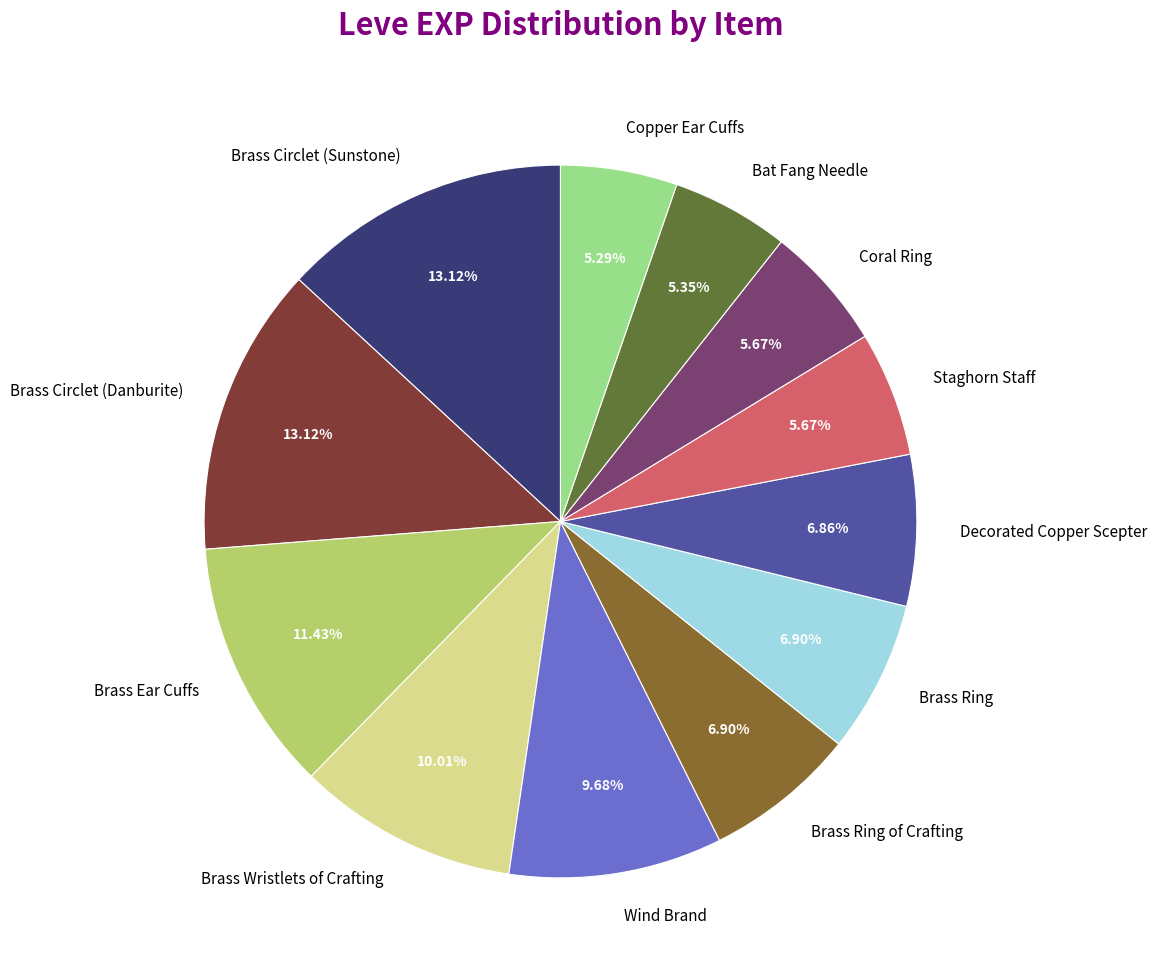

Count the number of slices in the pie.

12